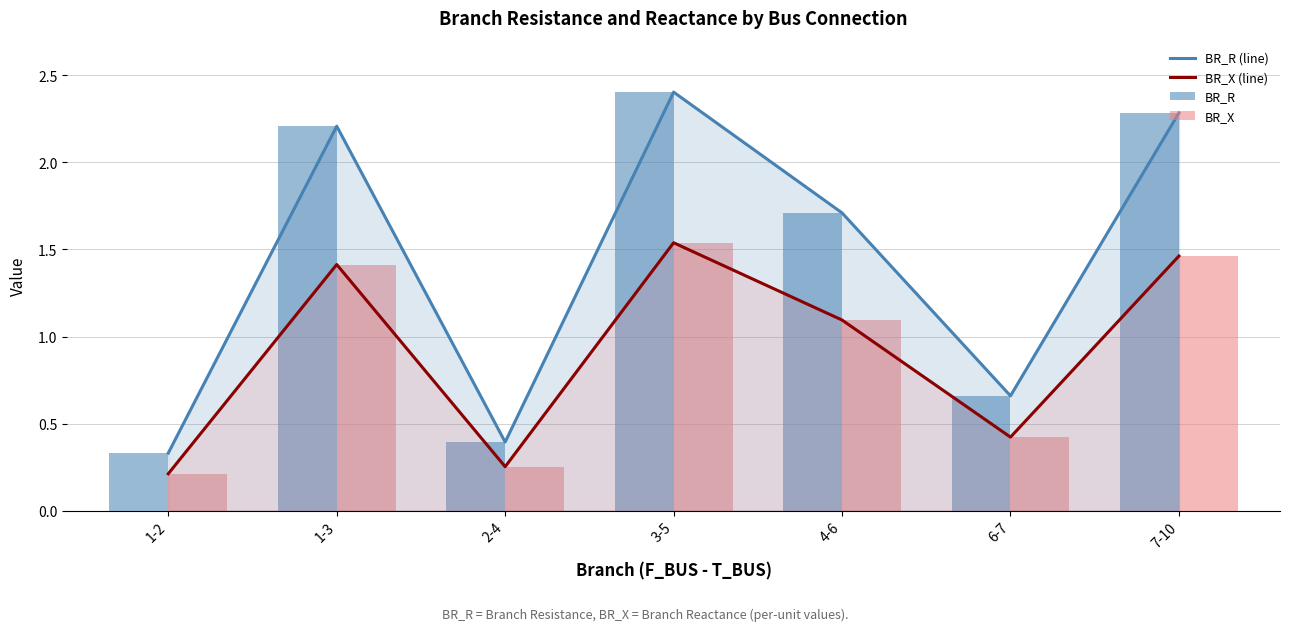

What is the label of the 2nd bar from the right?

6-7